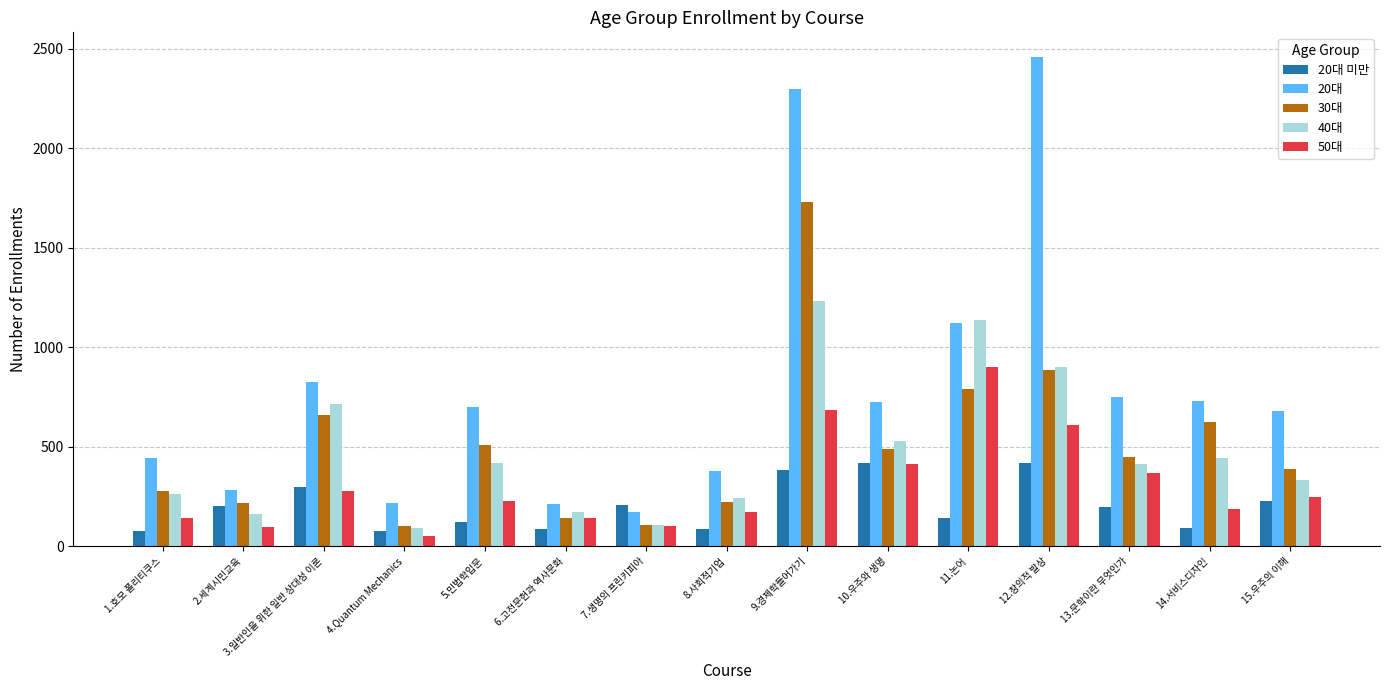

What are all the series names shown in the legend?

20대 미만, 20대, 30대, 40대, 50대